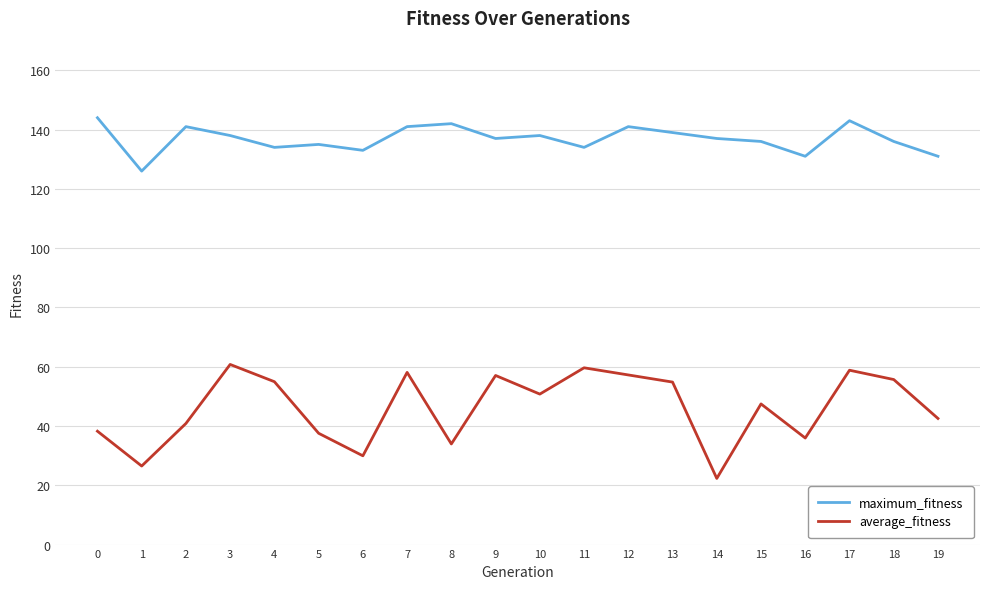

At which category does the chart reach its minimum across all series?

14